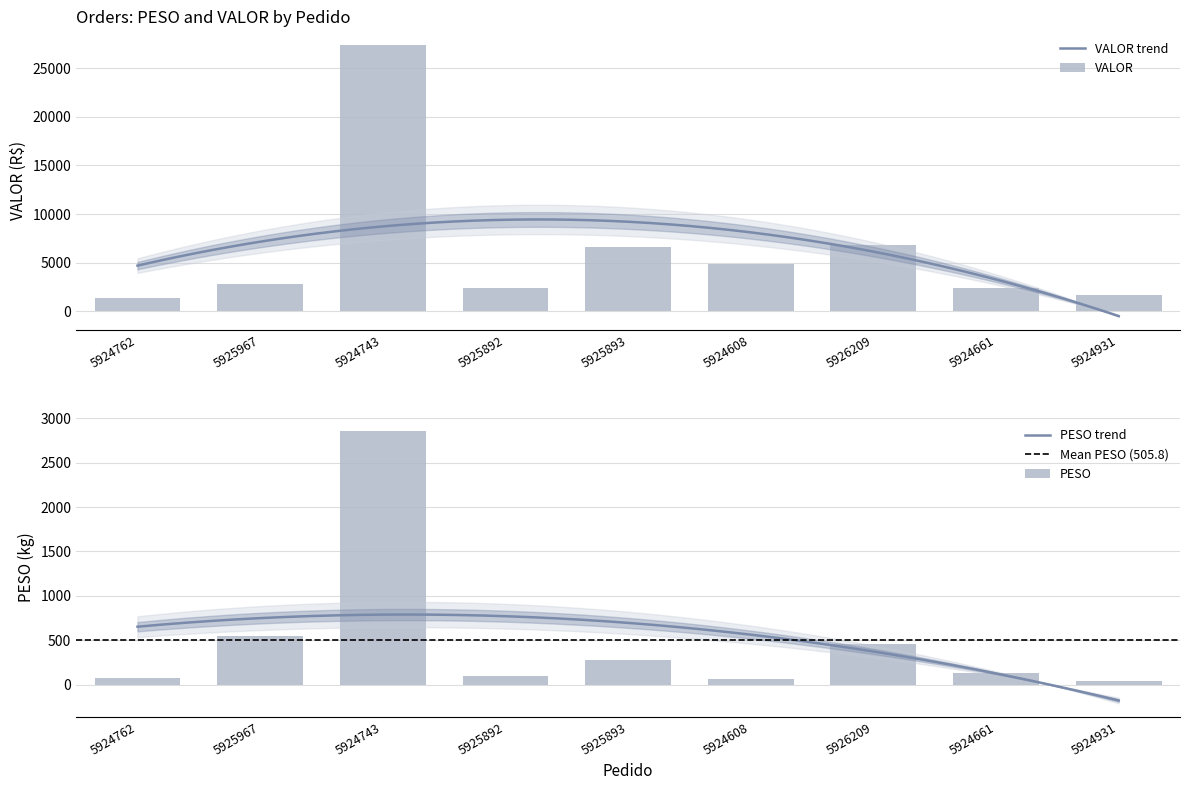

How many data points in PESO are above 137?

5